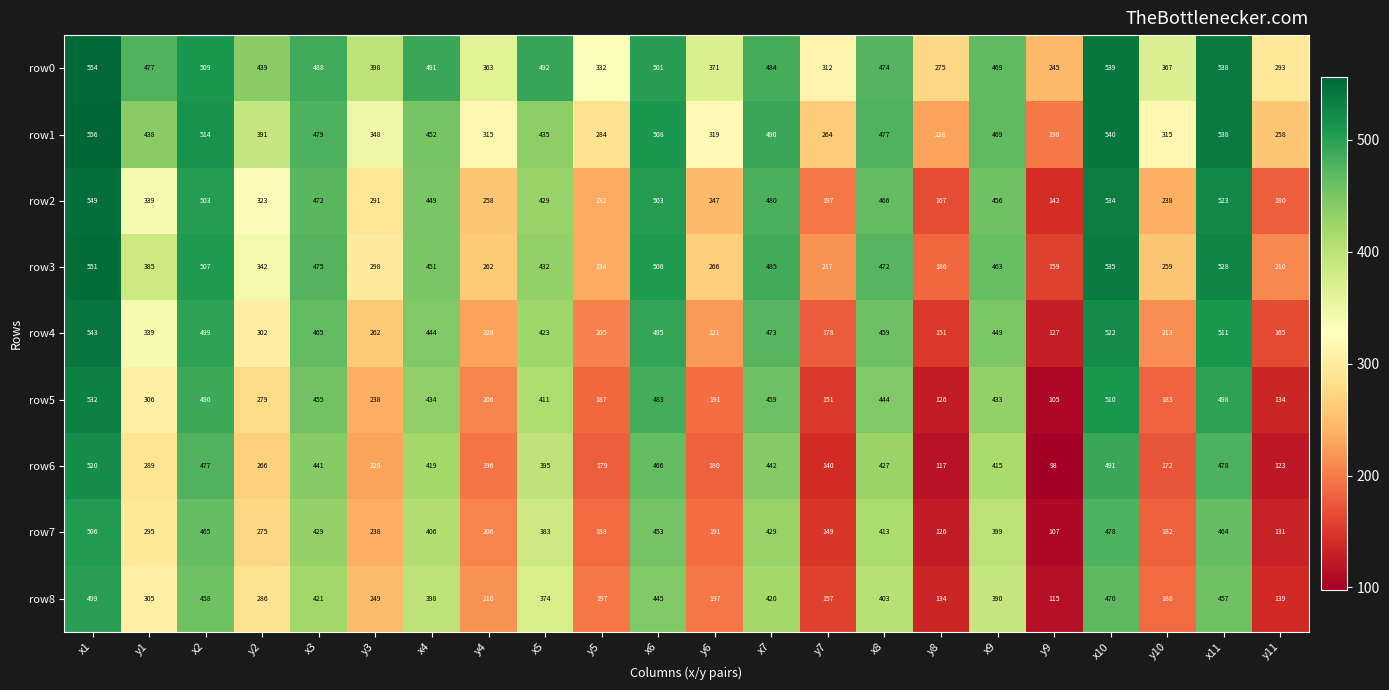

What is the difference between the highest and lowest values at y5?

153